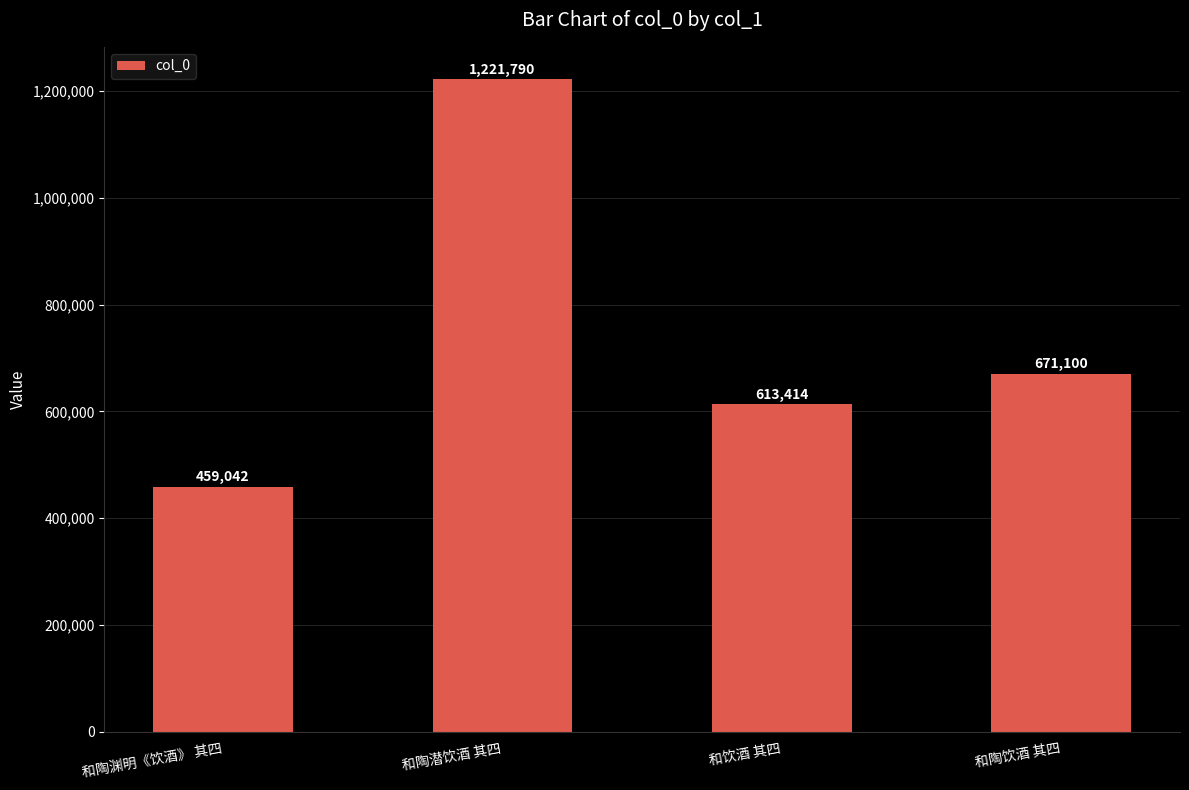

Which category has the highest value across all series?

和陶潜饮酒 其四